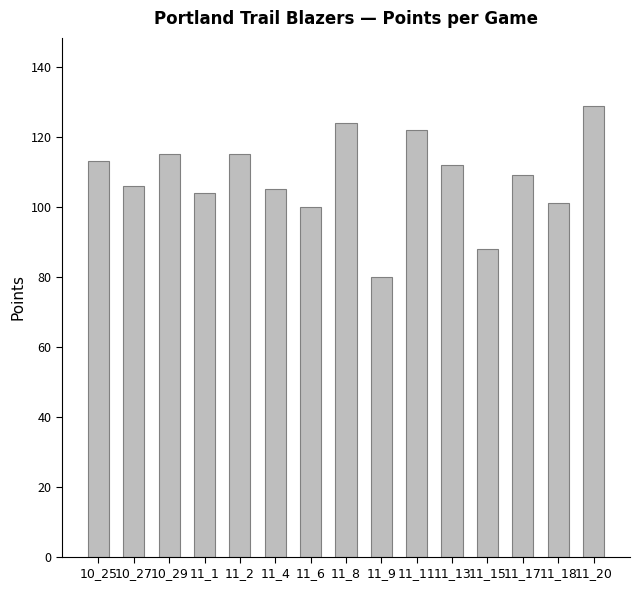

True or false: the data shows 140 at 11_15.

False